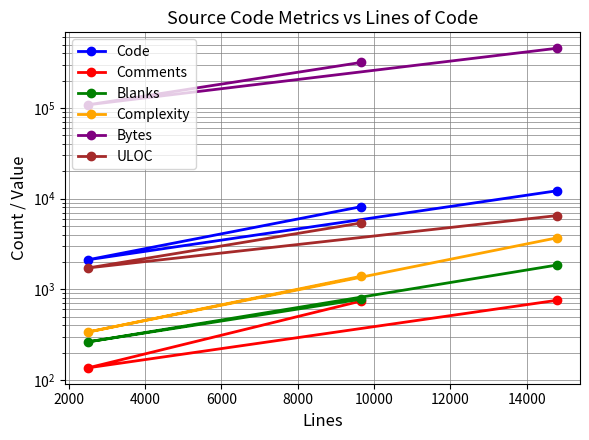

Which series has the widest spread of values?

Bytes